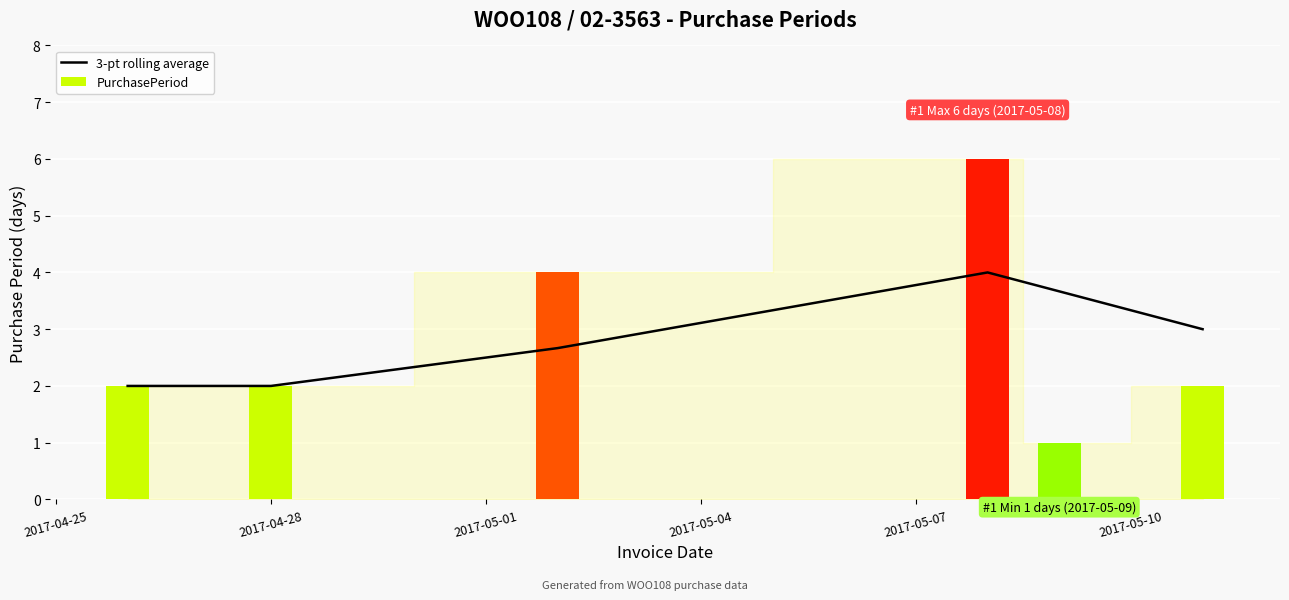

What is the lowest value of the 3-pt rolling average series?

2.0